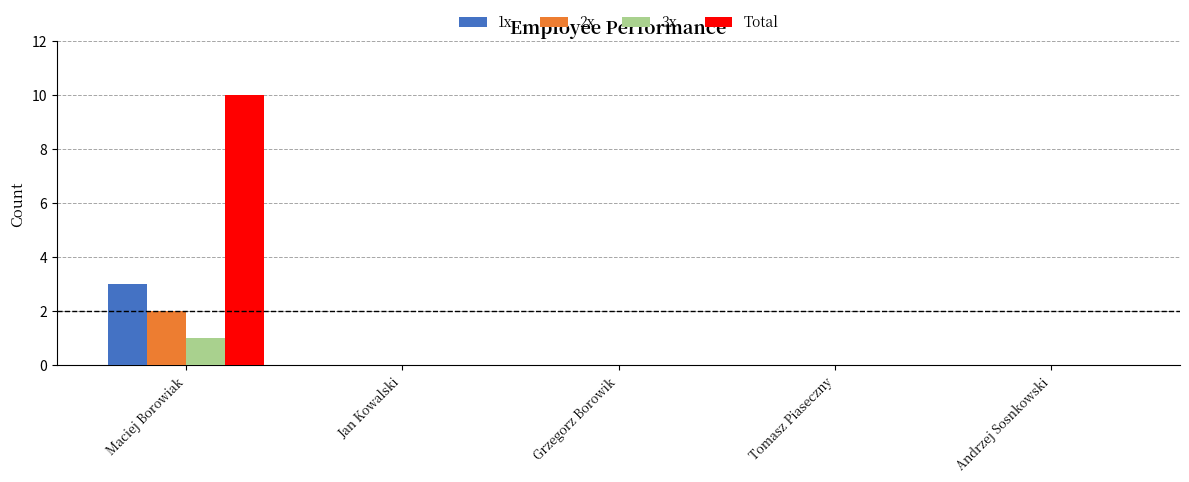

Reading right to left, extract all data points from this chart.

1x: Andrzej Sosnkowski=0	Tomasz Piaseczny=0	Grzegorz Borowik=0	Jan Kowalski=0	Maciej Borowiak=3
2x: Andrzej Sosnkowski=0	Tomasz Piaseczny=0	Grzegorz Borowik=0	Jan Kowalski=0	Maciej Borowiak=2
3x: Andrzej Sosnkowski=0	Tomasz Piaseczny=0	Grzegorz Borowik=0	Jan Kowalski=0	Maciej Borowiak=1
Total: Andrzej Sosnkowski=0	Tomasz Piaseczny=0	Grzegorz Borowik=0	Jan Kowalski=0	Maciej Borowiak=10